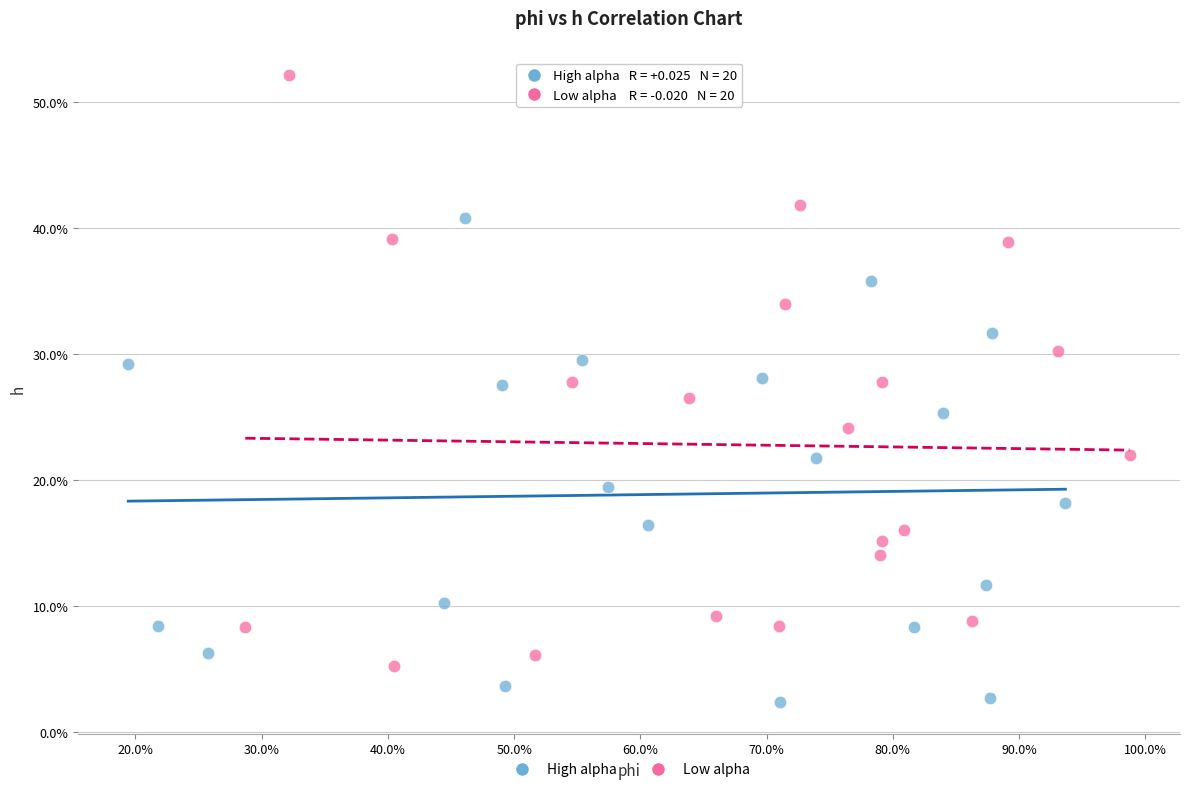

What are all the series names shown in the legend?

High alpha, Low alpha